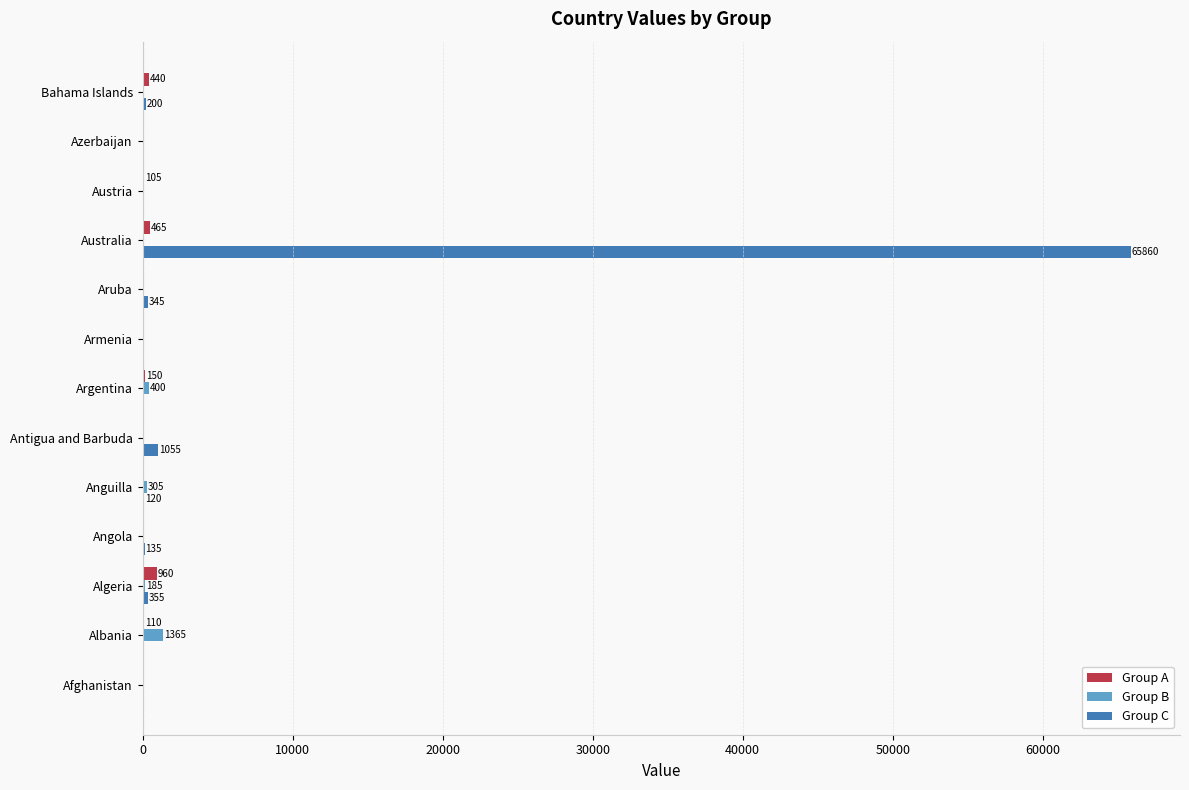

What is the sum of all Group C values?

68225